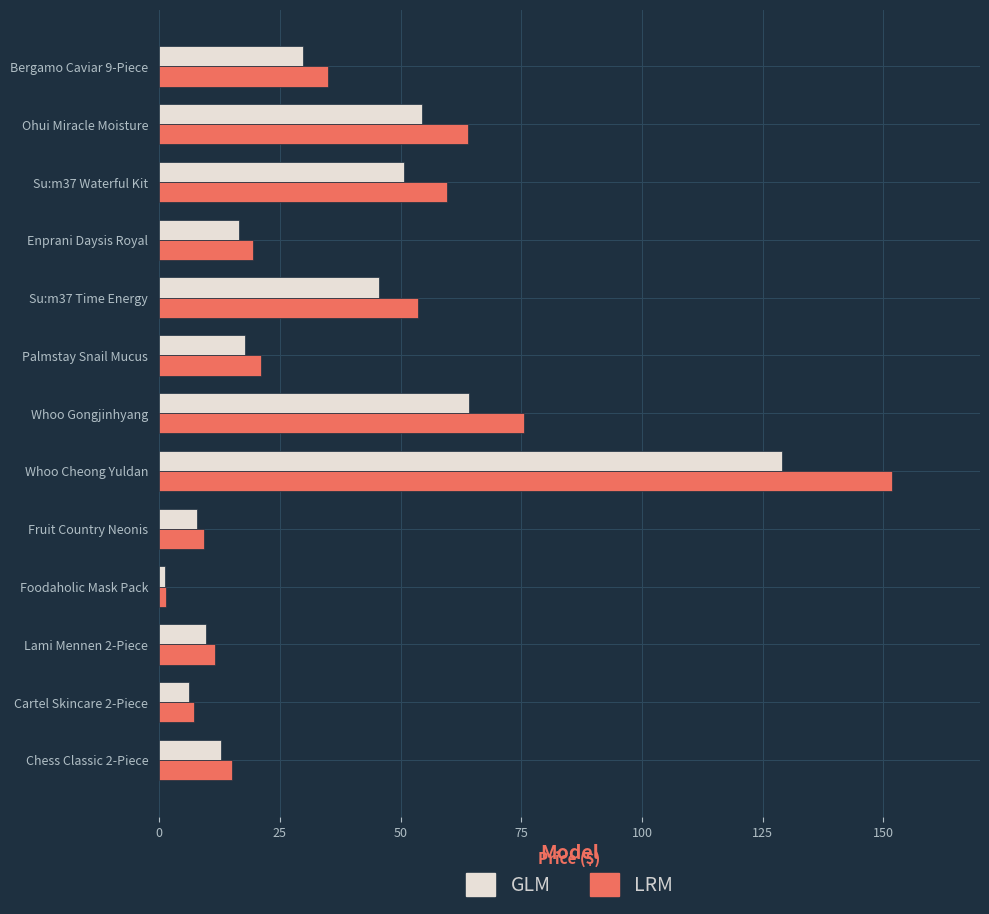

Which series has the widest spread of values?

LRM